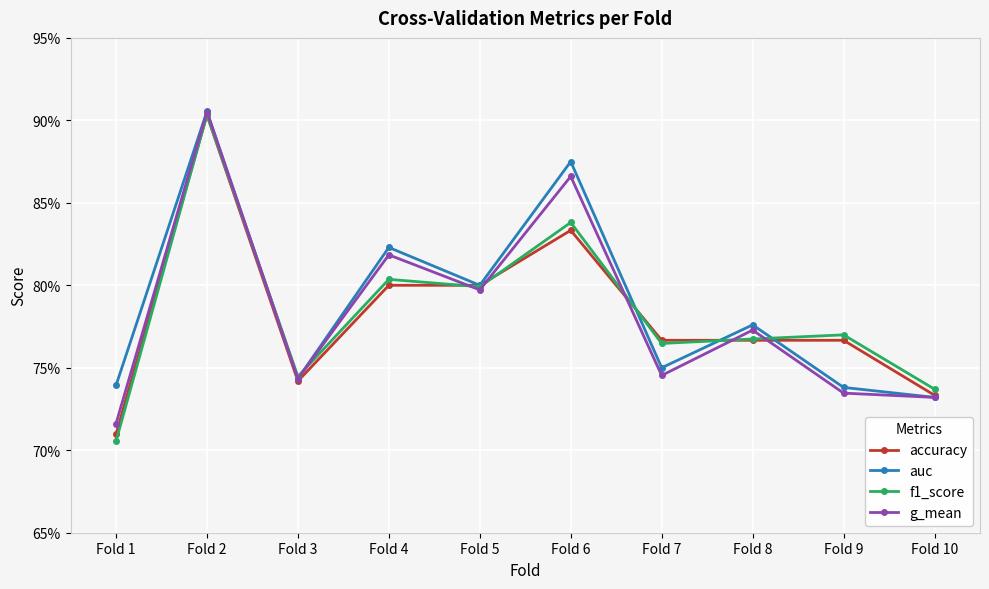

Does the chart have visible grid lines?

Yes